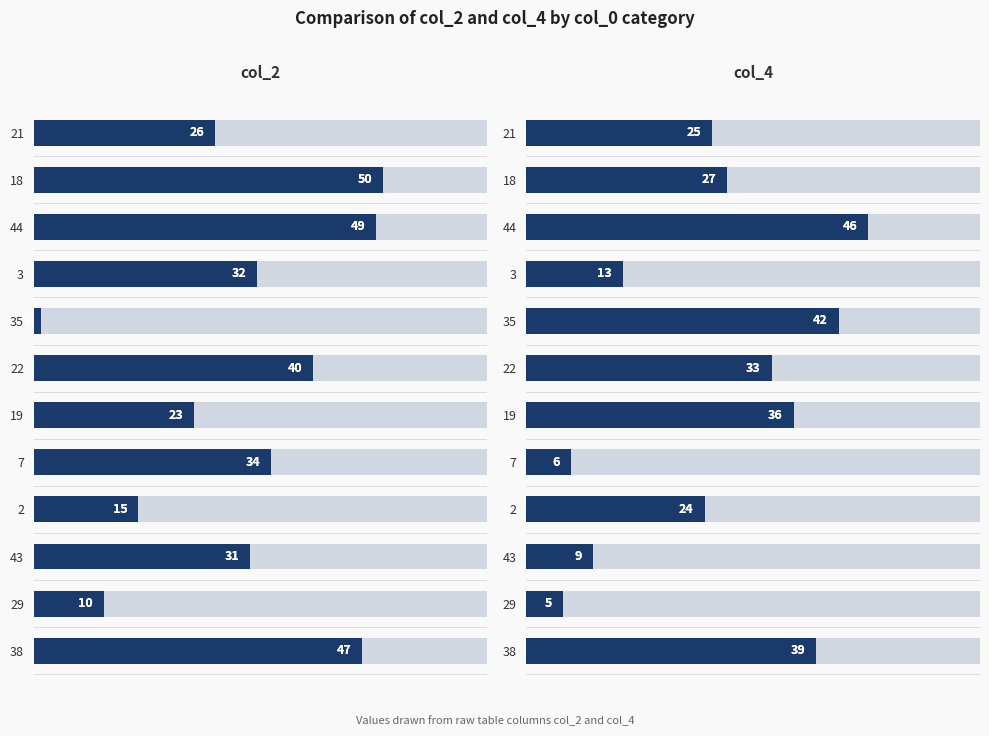

What is the average value of the col_2 series?

30